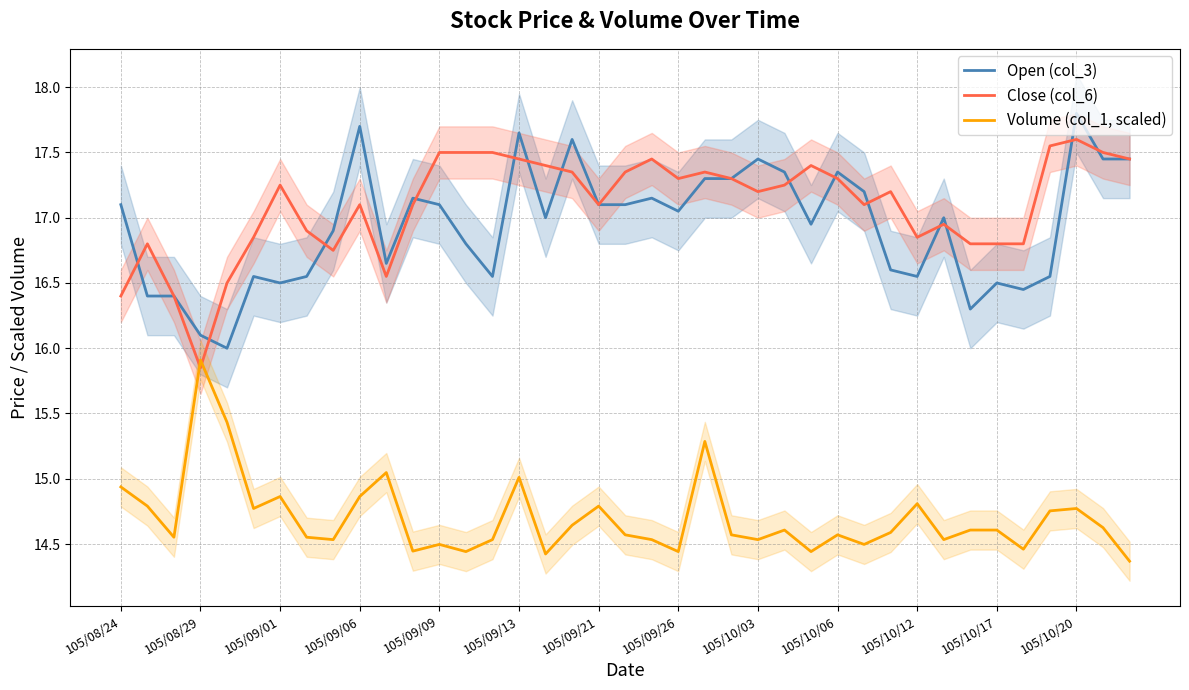

What is the minimum value for Open (col_3)?

16.0